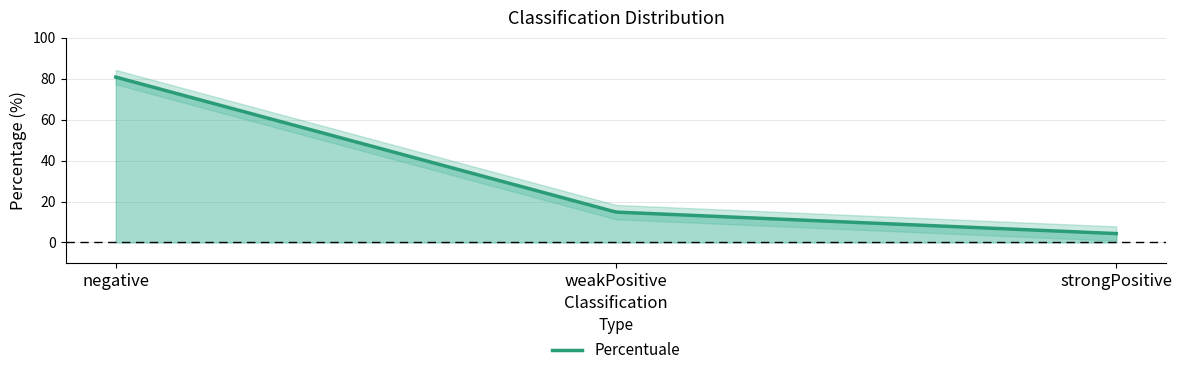

Does the chart have visible grid lines?

Yes